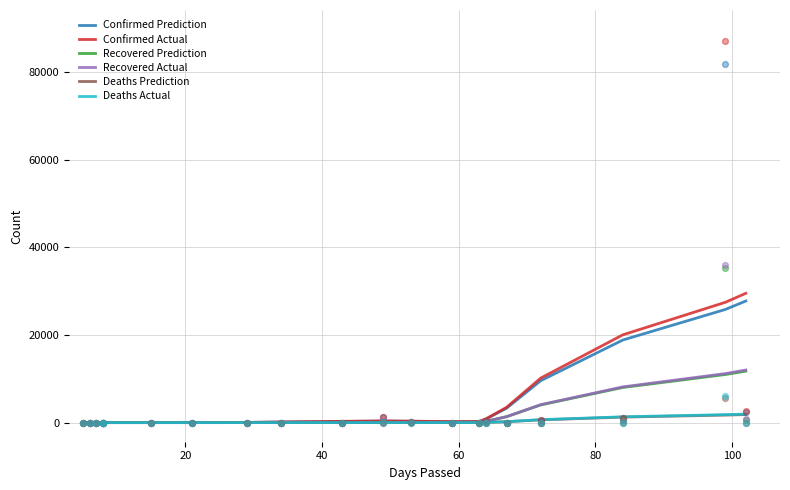

Which series has the widest spread of Y values?

Confirmed Actual